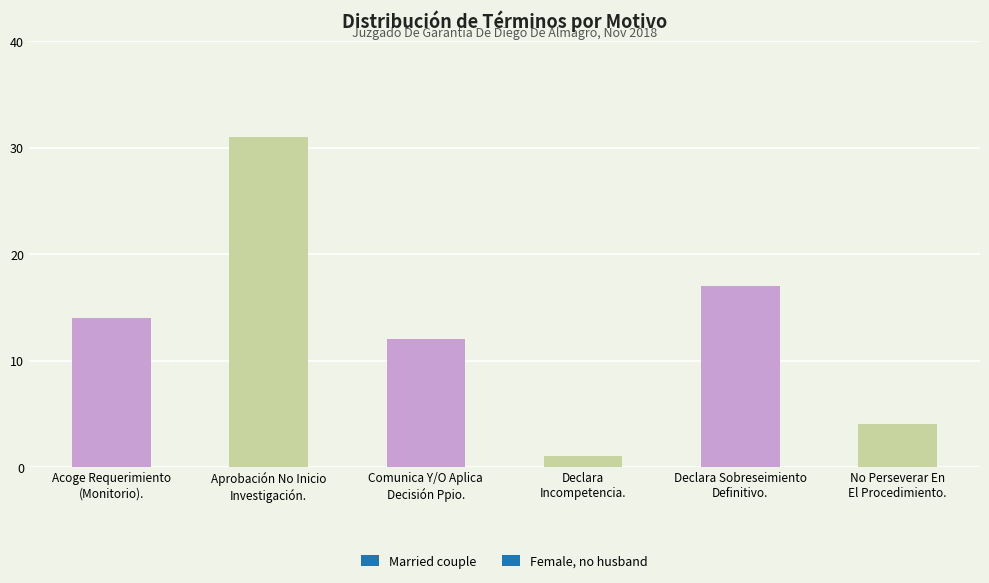

How many data points are less than 14?

3